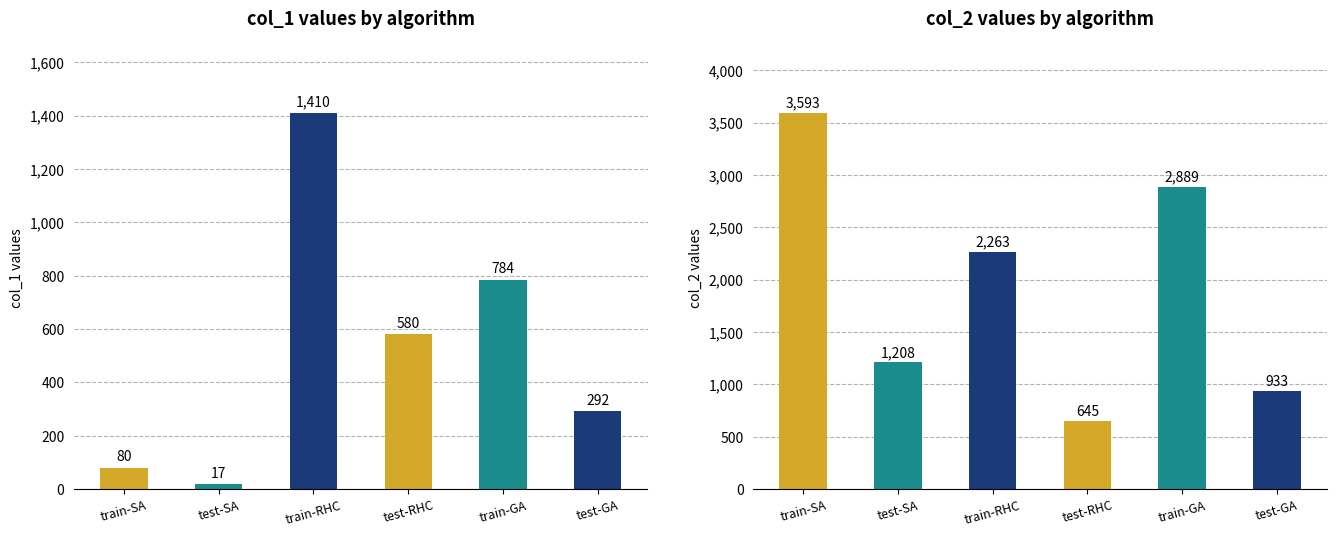

Reading left to right, what are all the values shown in this chart?

col_1_values: 80	17	1410	580	784	292
col_2_values: 3593	1208	2263	645	2889	933